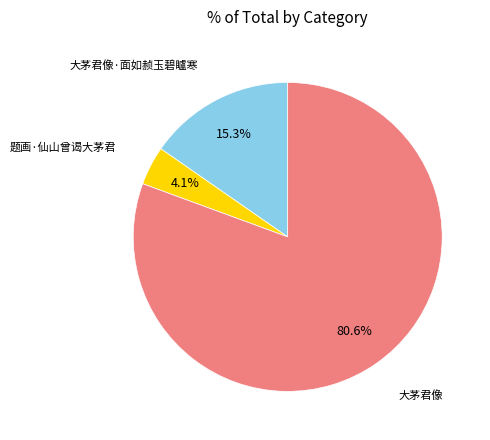

Is there any slice that represents more than half of the pie?

Yes